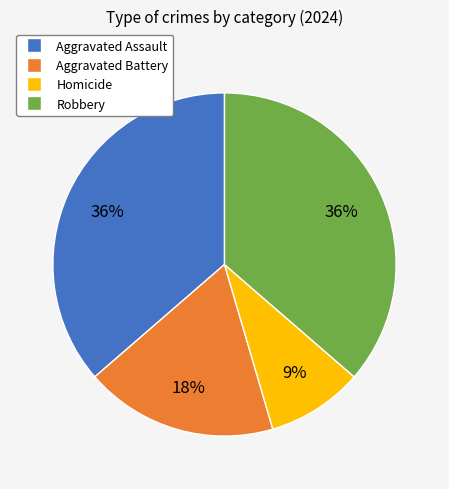

What is the smallest slice in the pie chart?

Homicide